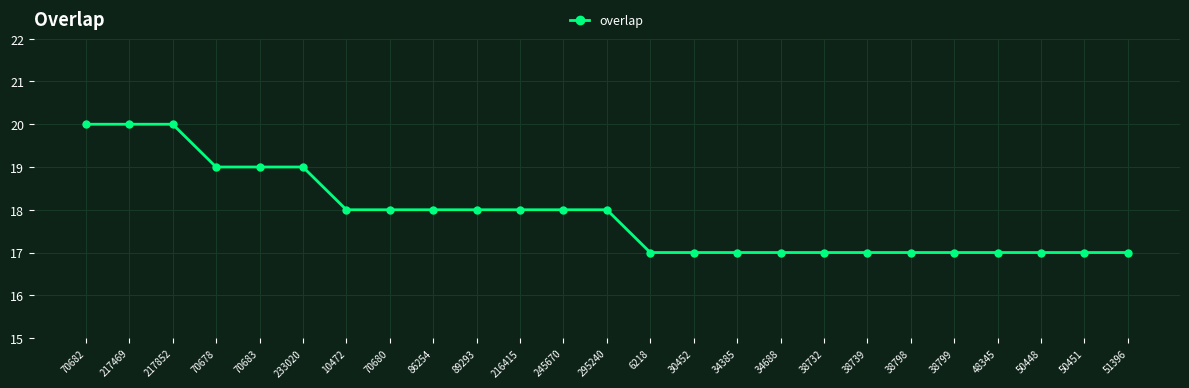

Is it true that the value at 38732 is 17?

True